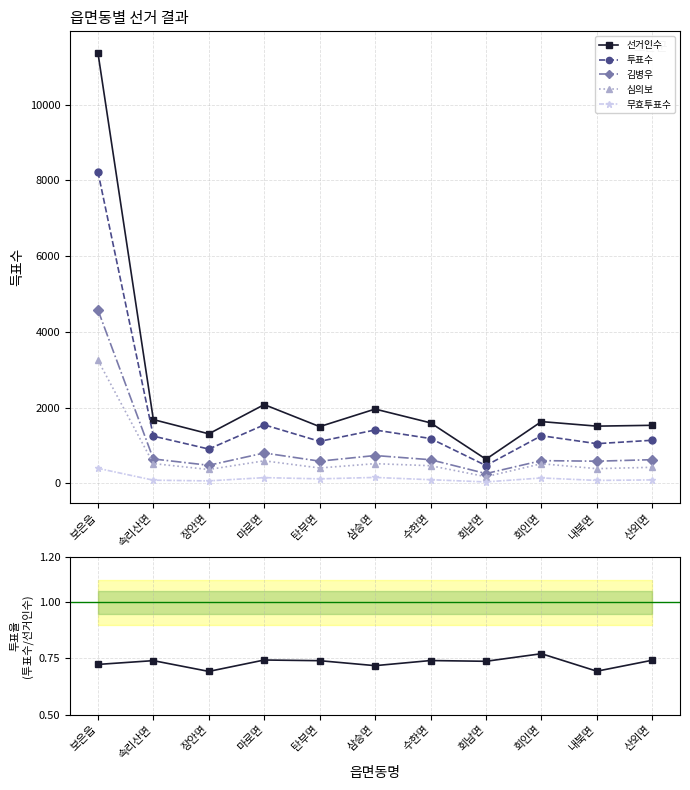

Reading right to left, what are all the values shown in this chart?

선거인수: 산외면=1532.0	내북면=1510.0	회인면=1630.0	회남면=636.0	수한면=1597.0	삼승면=1961.0	탄부면=1497.0	마로면=2079.0	장안면=1307.0	속리산면=1683.0	보은읍=11371.0
투표수: 산외면=1137.0	내북면=1047.0	회인면=1257.0	회남면=469.0	수한면=1183.0	삼승면=1408.0	탄부면=1108.0	마로면=1545.0	장안면=905.0	속리산면=1246.0	보은읍=8227.0
김병우: 산외면=624.0	내북면=584.0	회인면=599.0	회남면=257.0	수한면=623.0	삼승면=734.0	탄부면=585.0	마로면=801.0	장안면=476.0	속리산면=643.0	보은읍=4580.0
심의보: 산외면=423.0	내북면=387.0	회인면=517.0	회남면=175.0	수한면=465.0	삼승면=519.0	탄부면=405.0	마로면=594.0	장안면=365.0	속리산면=521.0	보은읍=3251.0
무효투표수: 산외면=90.0	내북면=76.0	회인면=141.0	회남면=37.0	수한면=95.0	삼승면=155.0	탄부면=118.0	마로면=150.0	장안면=64.0	속리산면=82.0	보은읍=396.0
투표율: 산외면=0.7	내북면=0.7	회인면=0.8	회남면=0.7	수한면=0.7	삼승면=0.7	탄부면=0.7	마로면=0.7	장안면=0.7	속리산면=0.7	보은읍=0.7